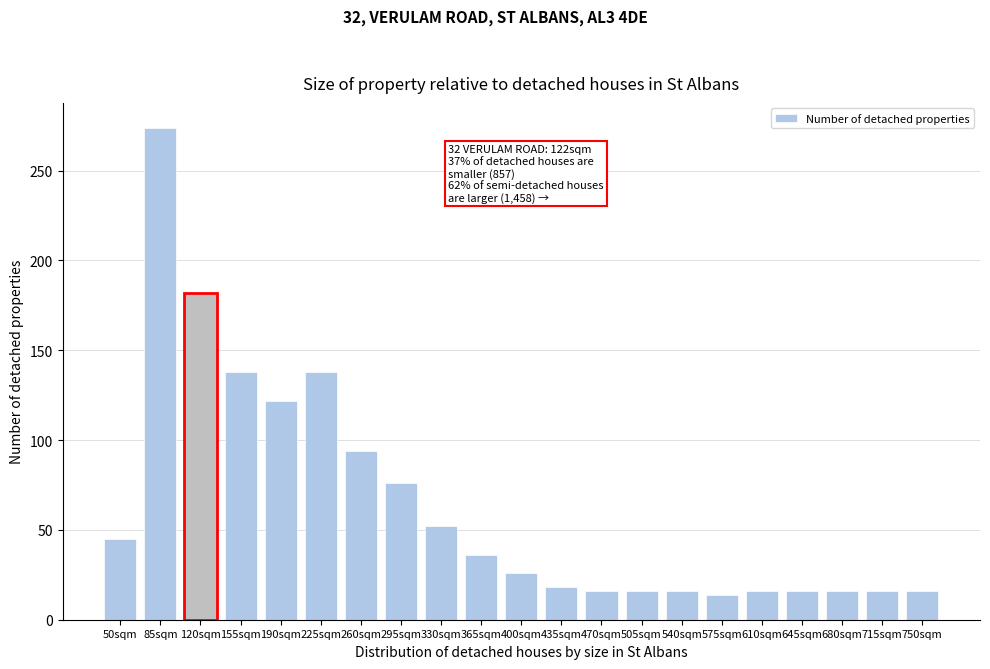

Reading left to right, extract all data points from this chart.

45	274	182	138	122	138	94	76	52	36	26	18	16	16	16	14	16	16	16	16	16